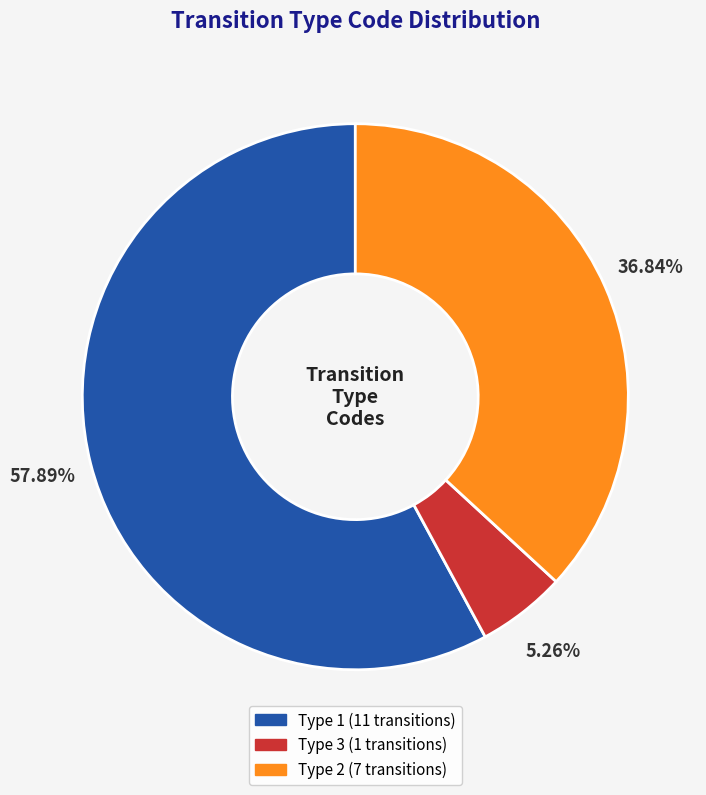

Is there a majority slice in this chart?

Yes